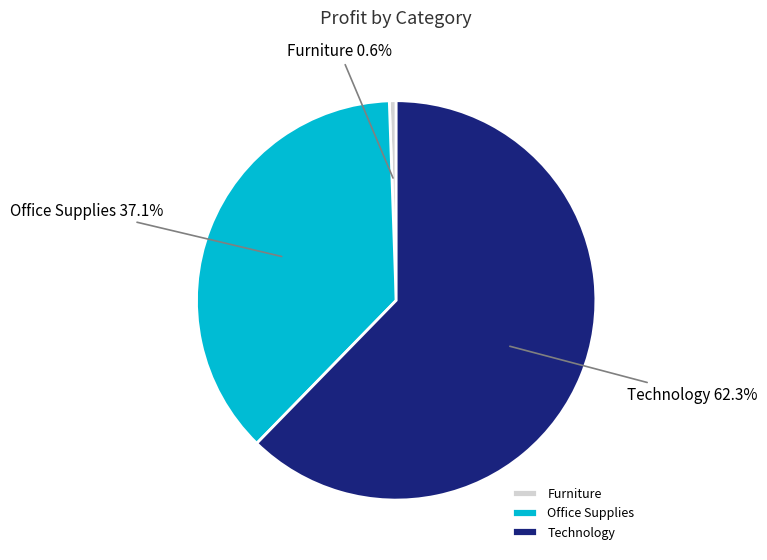

To the nearest percent, what is the difference between the largest and smallest slice percentages?

62%